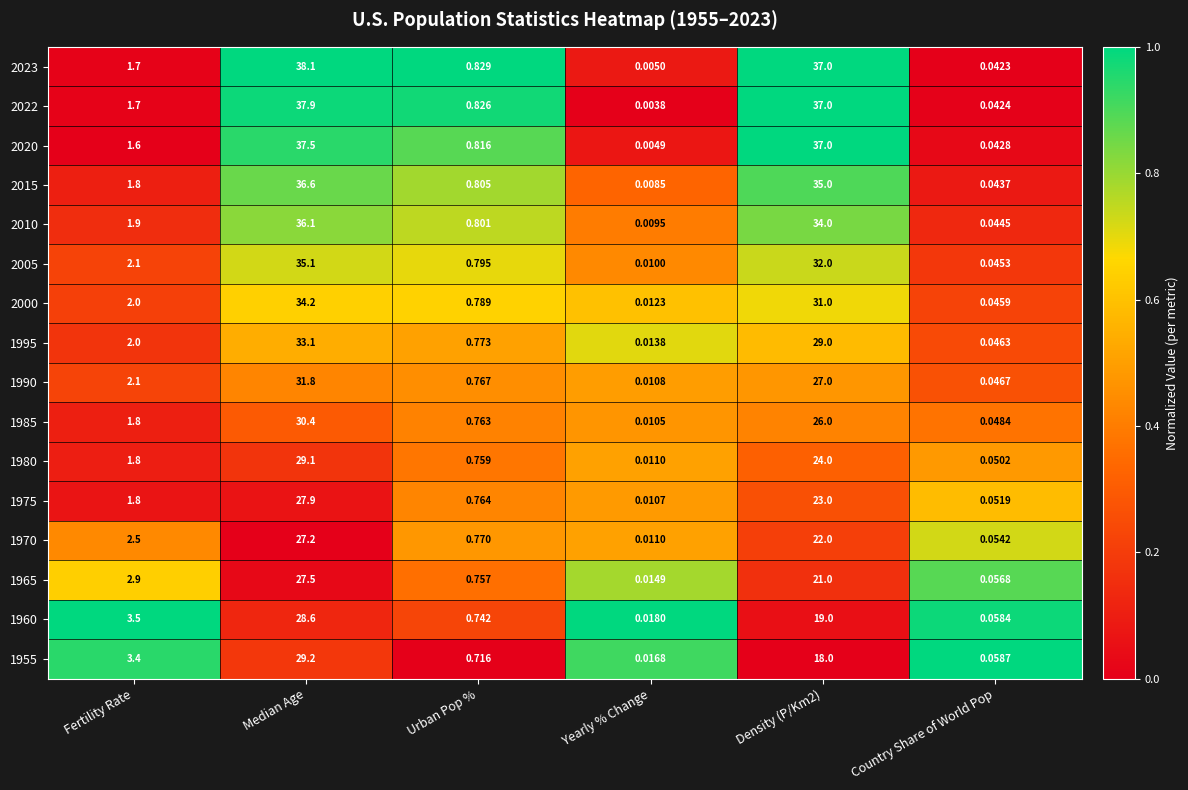

Is the value of 2005 at Fertility Rate greater than the value of 2015 at Fertility Rate?

Yes